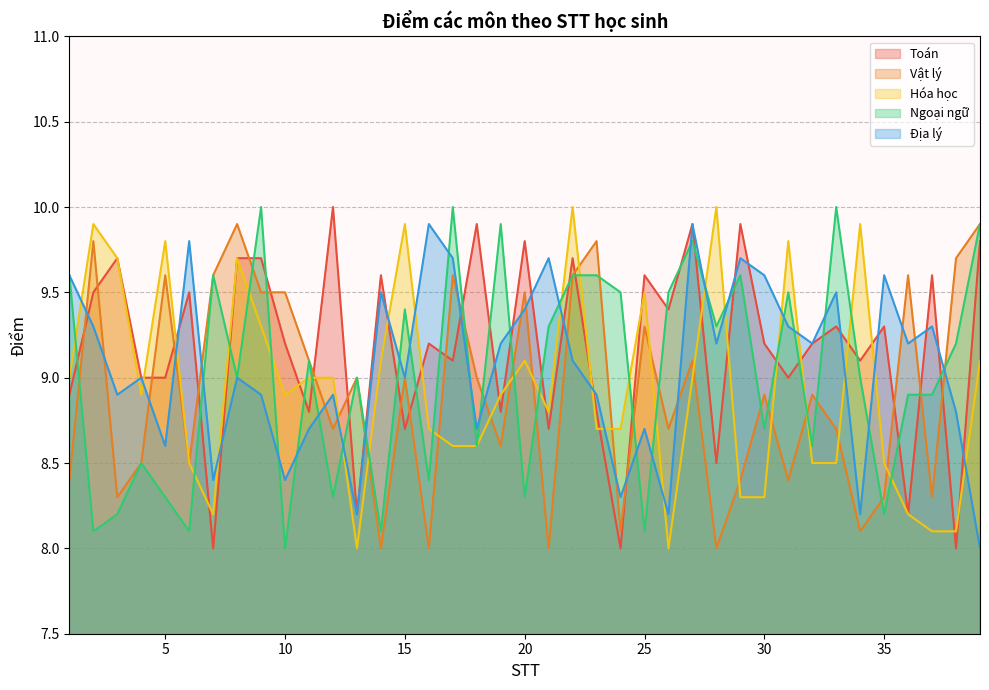

Reading right to left, what are all the values shown in this chart?

Toán: 39=9.8	38=8.0	37=9.6	36=8.2	35=9.3	34=9.1	33=9.3	32=9.2	31=9.0	30=9.2	29=9.9	28=8.5	27=9.9	26=9.4	25=9.6	24=8.0	23=8.8	22=9.7	21=8.7	20=9.8	19=8.8	18=9.9	17=9.1	16=9.2	15=8.7	14=9.6	13=8.2	12=10.0	11=8.8	10=9.2	9=9.7	8=9.7	7=8.0	6=9.5	5=9.0	4=9.0	3=9.7	2=9.5	1=8.9
Vật lý: 39=9.9	38=9.7	37=8.3	36=9.6	35=8.3	34=8.1	33=8.7	32=8.9	31=8.4	30=8.9	29=8.4	28=8.0	27=9.1	26=8.7	25=9.3	24=8.1	23=9.8	22=9.6	21=8.0	20=9.5	19=8.6	18=9.0	17=9.6	16=8.0	15=9.0	14=8.0	13=9.0	12=8.7	11=9.1	10=9.5	9=9.5	8=9.9	7=9.6	6=8.5	5=9.6	4=8.5	3=8.3	2=9.8	1=8.4
Hóa học: 39=9.1	38=8.1	37=8.1	36=8.2	35=8.5	34=9.9	33=8.5	32=8.5	31=9.8	30=8.3	29=8.3	28=10.0	27=9.0	26=8.0	25=9.5	24=8.7	23=8.7	22=10.0	21=8.8	20=9.1	19=8.9	18=8.6	17=8.6	16=8.7	15=9.9	14=9.1	13=8.0	12=9.0	11=9.0	10=8.9	9=9.3	8=9.7	7=8.2	6=8.5	5=9.8	4=8.9	3=9.7	2=9.9	1=9.0
Ngoại ngữ: 39=9.9	38=9.2	37=8.9	36=8.9	35=8.2	34=9.0	33=10.0	32=8.6	31=9.5	30=8.7	29=9.6	28=9.3	27=9.8	26=9.5	25=8.1	24=9.5	23=9.6	22=9.6	21=9.3	20=8.3	19=9.9	18=8.6	17=10.0	16=8.4	15=9.4	14=8.1	13=9.0	12=8.3	11=9.1	10=8.0	9=10.0	8=9.0	7=9.6	6=8.1	5=8.3	4=8.5	3=8.2	2=8.1	1=9.6
Địa lý: 39=8.0	38=8.8	37=9.3	36=9.2	35=9.6	34=8.2	33=9.5	32=9.2	31=9.3	30=9.6	29=9.7	28=9.2	27=9.9	26=8.2	25=8.7	24=8.3	23=8.9	22=9.1	21=9.7	20=9.4	19=9.2	18=8.7	17=9.7	16=9.9	15=9.0	14=9.5	13=8.2	12=8.9	11=8.7	10=8.4	9=8.9	8=9.0	7=8.4	6=9.8	5=8.6	4=9.0	3=8.9	2=9.3	1=9.6